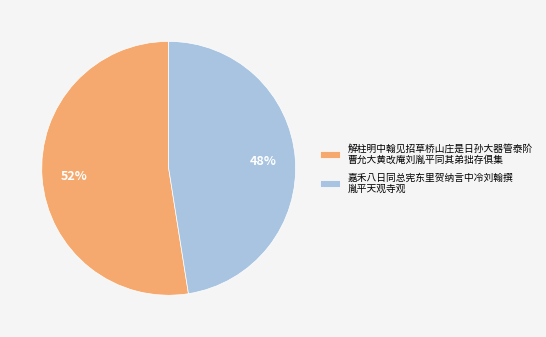

What is the ratio of the value at 嘉禾八日同总宪东里贺纳言中冷刘翰撰 胤平天观寺观 to the value at 解柱明中翰见招草桥山庄是日孙大器管泰阶 曹允大黄改庵刘胤平同其弟拙存俱集?

0.9